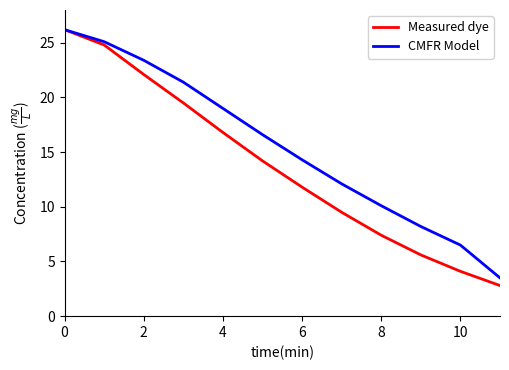

Reading left to right, extract all data points from this chart.

Measured dye: 26.2	24.8	22.1	19.5	16.8	14.2	11.8	9.5	7.4	5.6	4.1	2.8
CMFR Model: 26.2	25.1	23.4	21.4	19.0	16.6	14.3	12.1	10.1	8.2	6.5	3.5